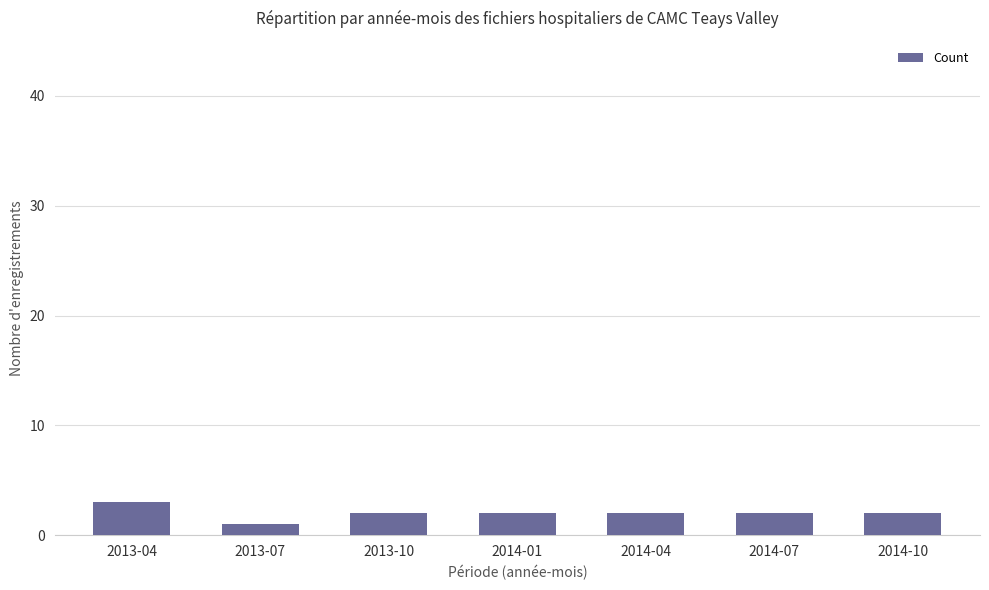

What is the greatest value displayed?

3